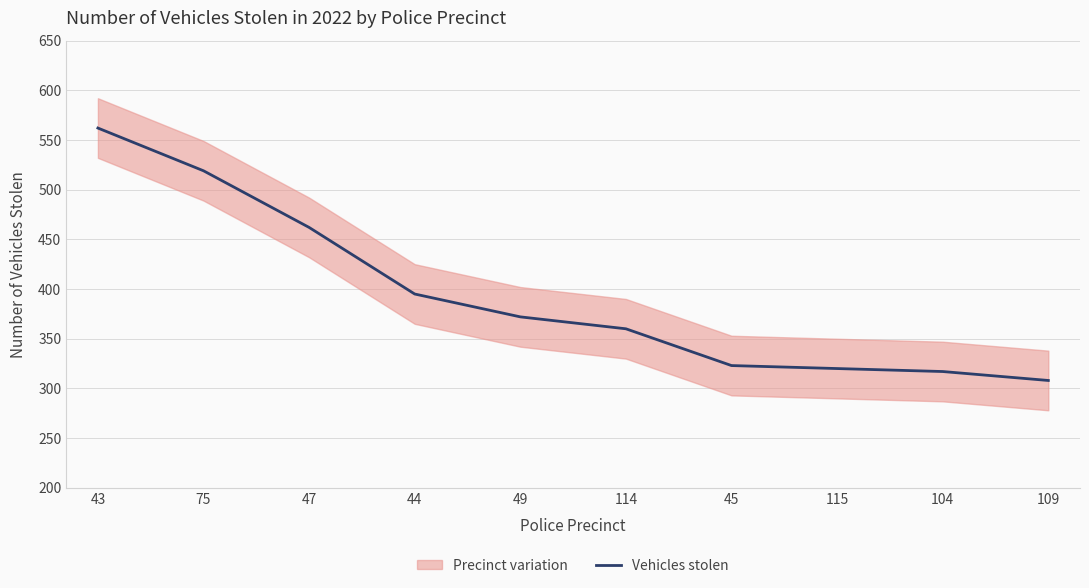

What is the change in value from 43 to 104?

-245